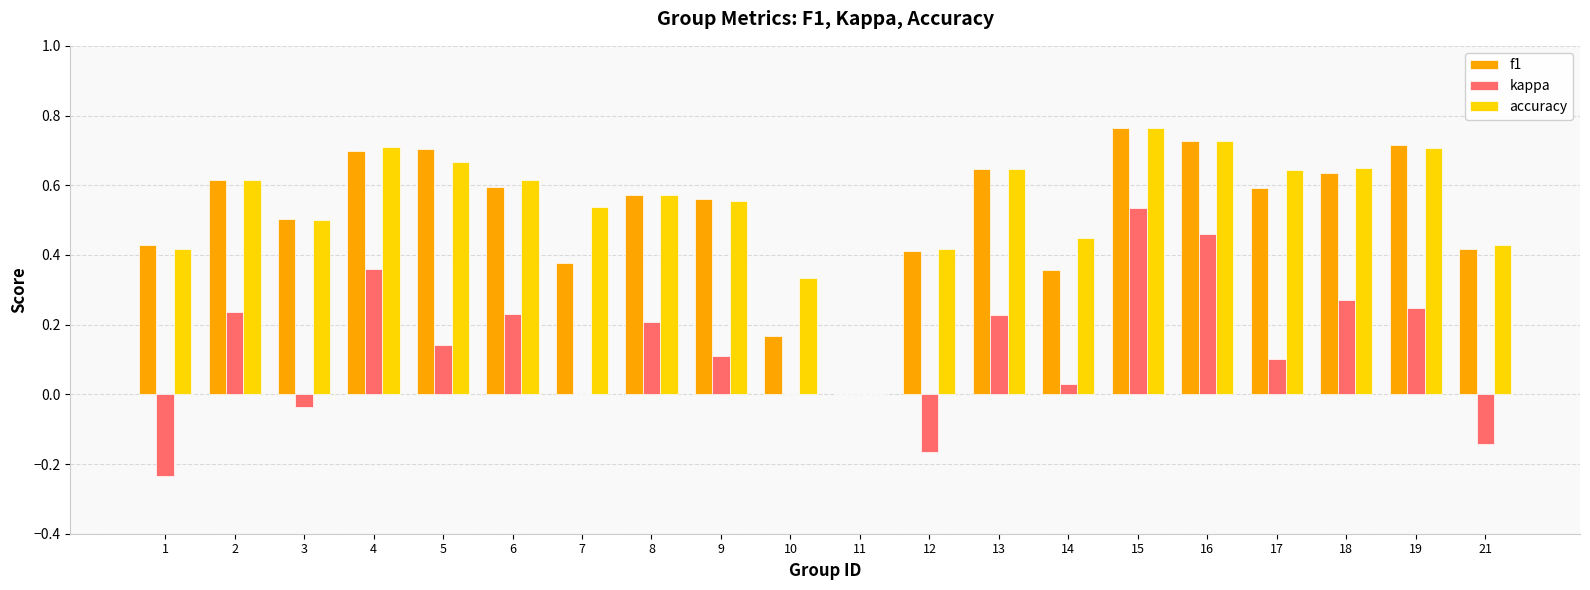

The value of f1 at 4 is 0.7. True or false?

True